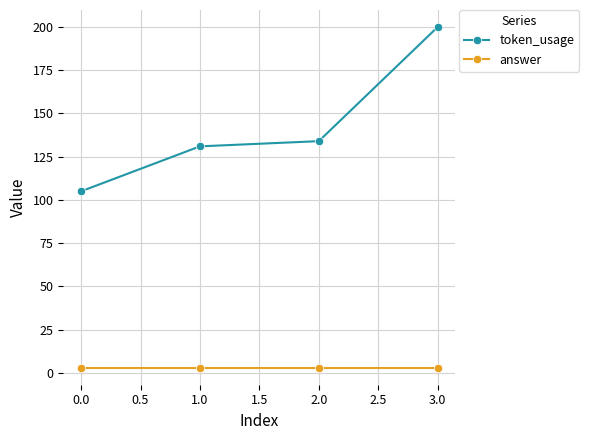

How many data points in token_usage are less than 134?

2